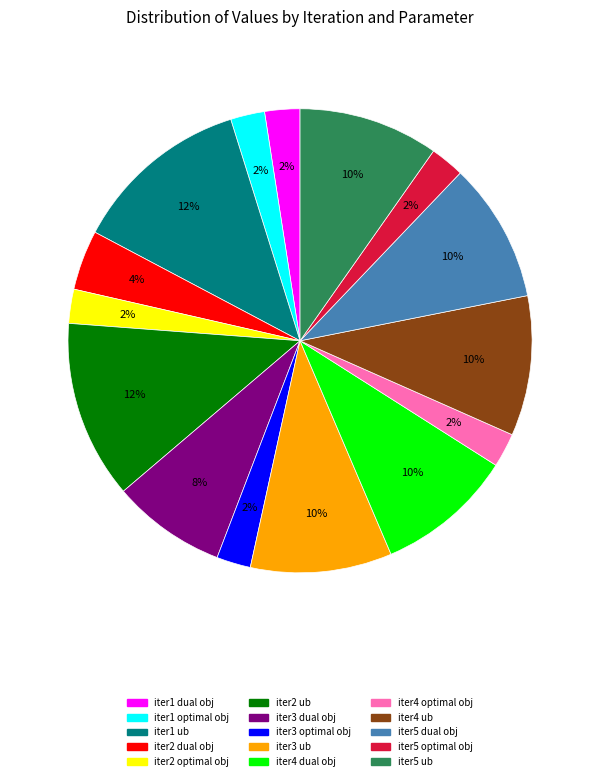

Between iter2 dual obj and iter5 ub, which is larger?

iter5 ub